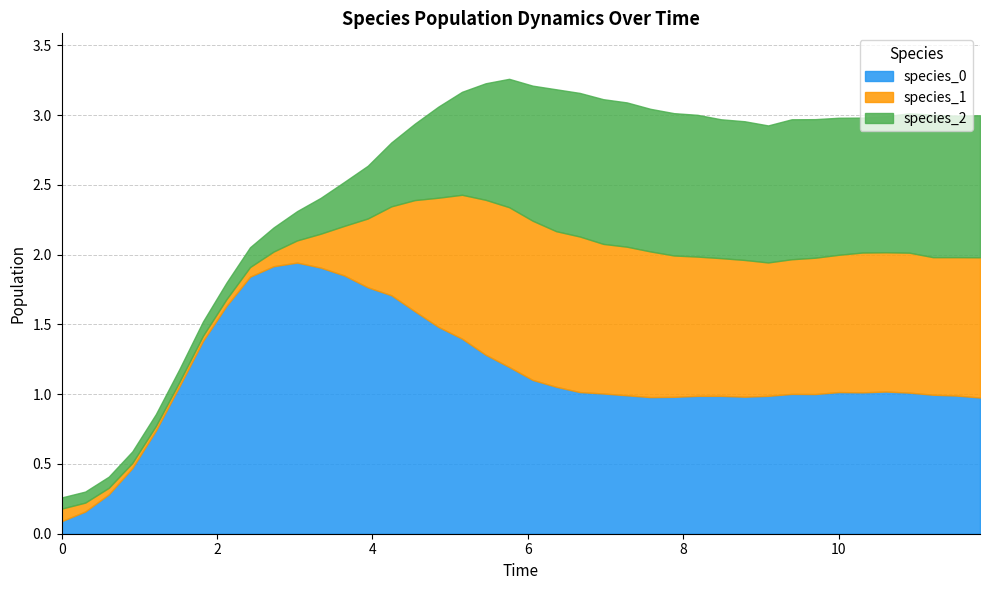

Is it true that species_2 equals 0.1 at 11?

False